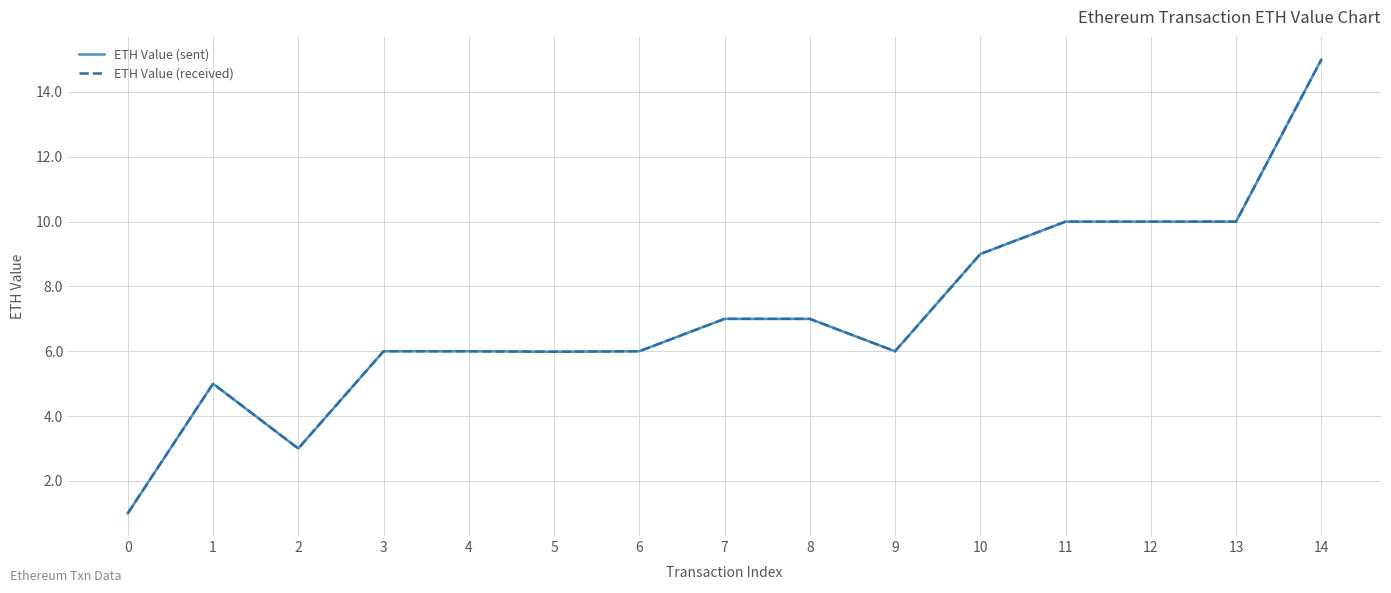

The ETH Value (received) series shows 1.2 at 3. True or false?

False